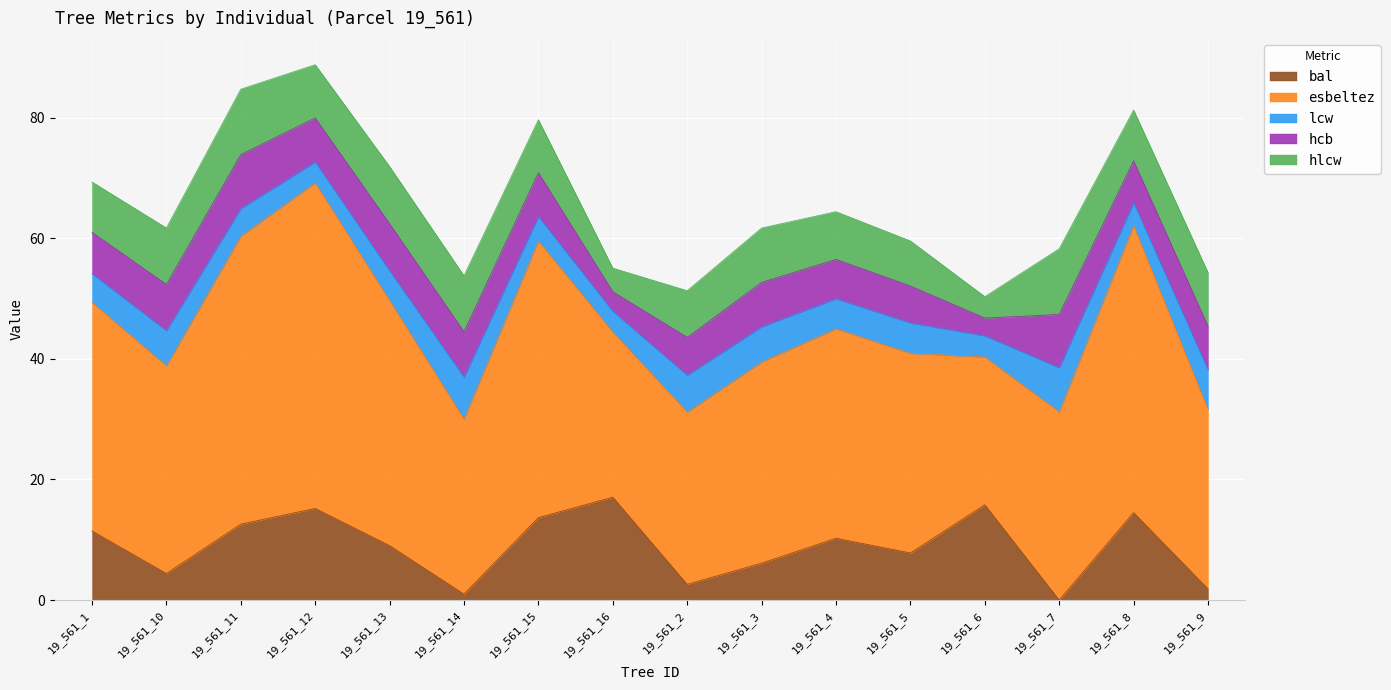

What is the average value of the hcb series?

6.8